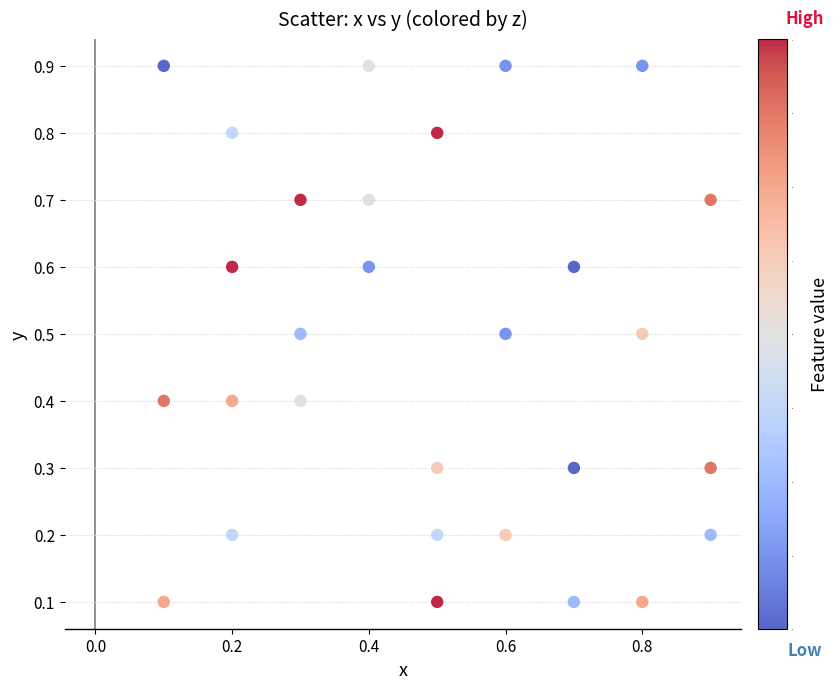

What is the range of Y values (max minus min)?

0.8